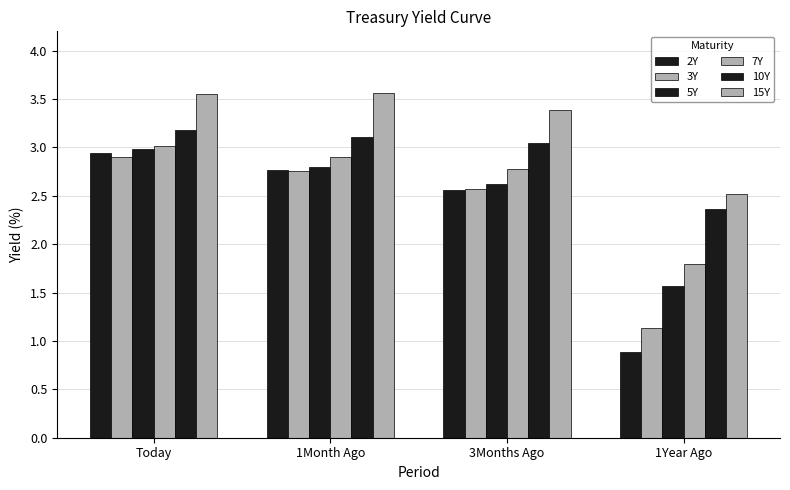

How many bars are there in total?

24